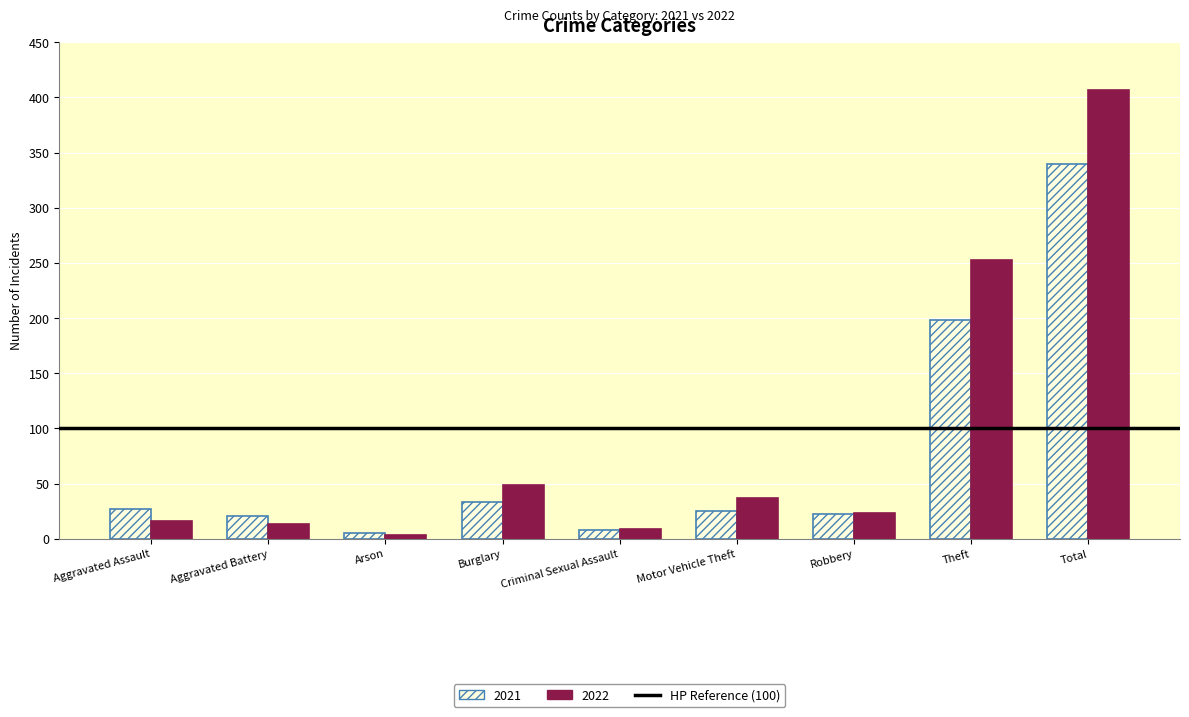

What is the average value of the 2021 series?

75